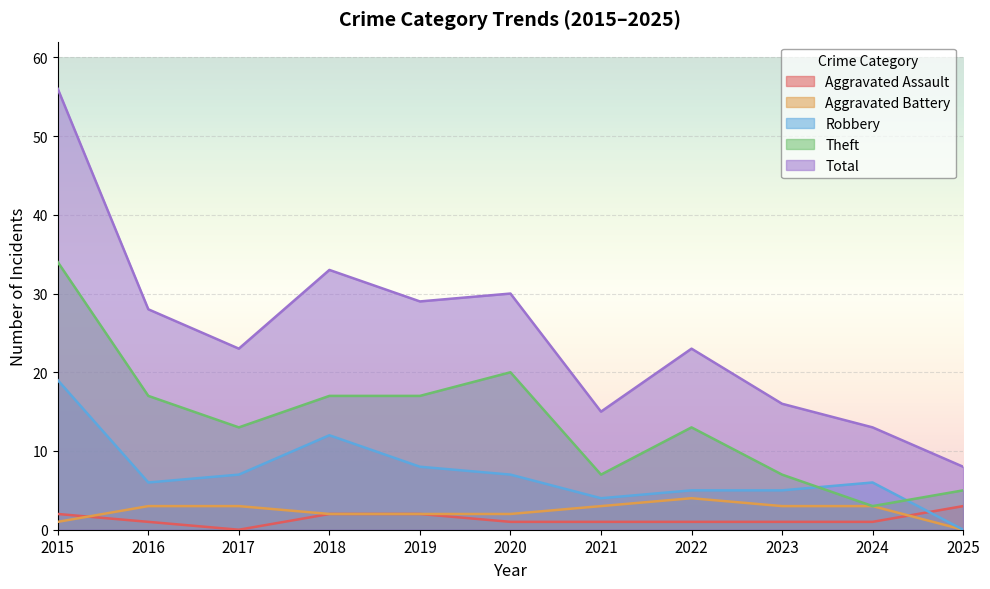

What is the value of the Aggravated Battery point at the 5th from the left?

2